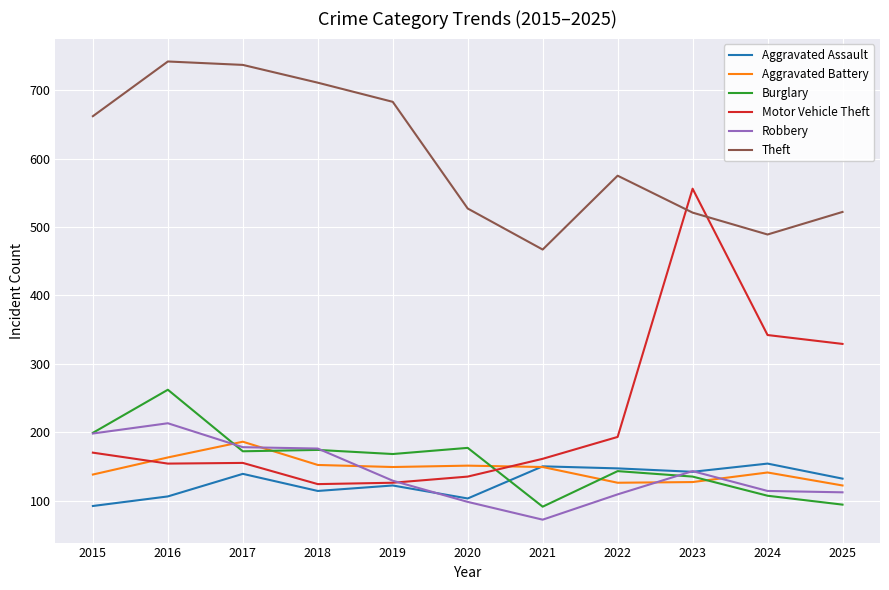

Which series has the widest spread of values?

Motor Vehicle Theft